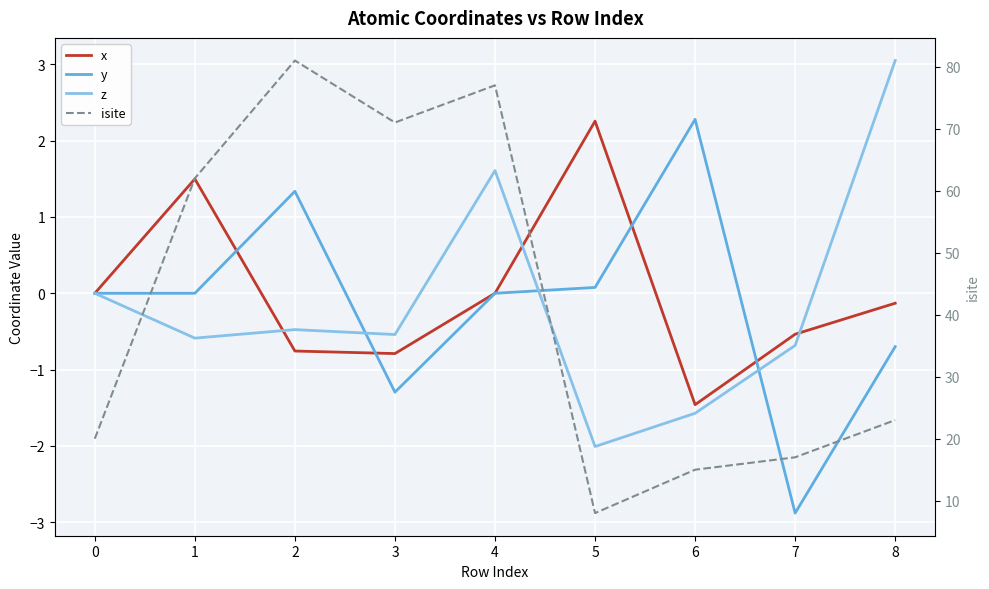

Reading left to right, list all the values displayed in this chart.

x: 0=0.0	1=1.5	2=-0.8	3=-0.8	4=0.0	5=2.3	6=-1.5	7=-0.5	8=-0.1
y: 0=0.0	1=0.0	2=1.3	3=-1.3	4=-0.0	5=0.1	6=2.3	7=-2.9	8=-0.7
z: 0=0.0	1=-0.6	2=-0.5	3=-0.5	4=1.6	5=-2.0	6=-1.6	7=-0.7	8=3.0
isite: 0=20.0	1=62.0	2=81.0	3=71.0	4=77.0	5=8.0	6=15.0	7=17.0	8=23.0